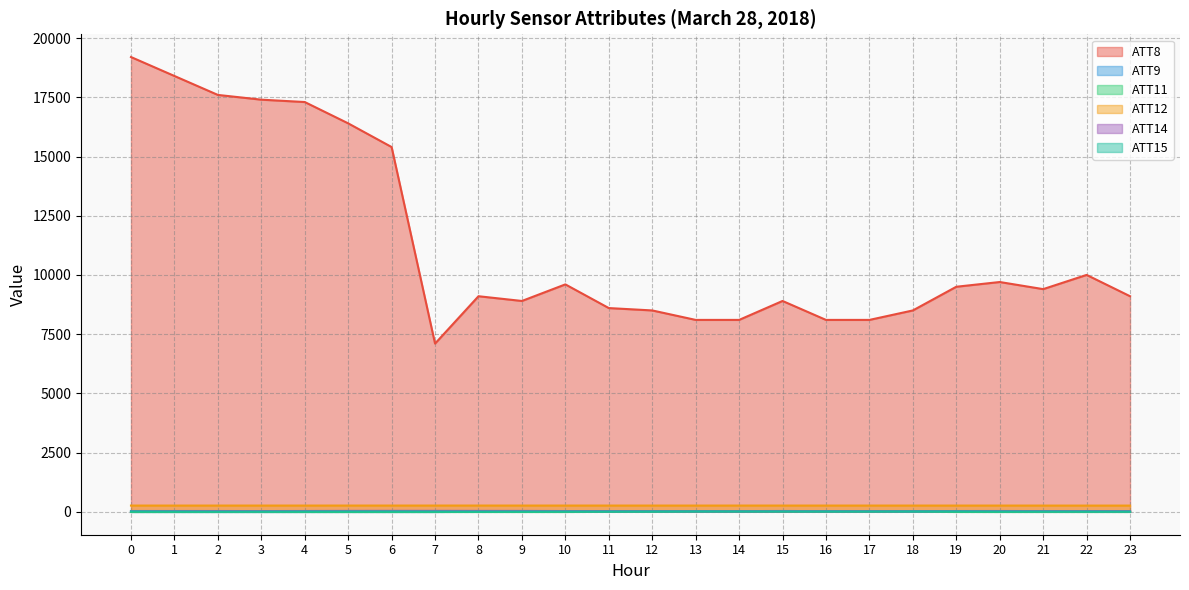

At how many categories does at least one series exceed 2599?

24